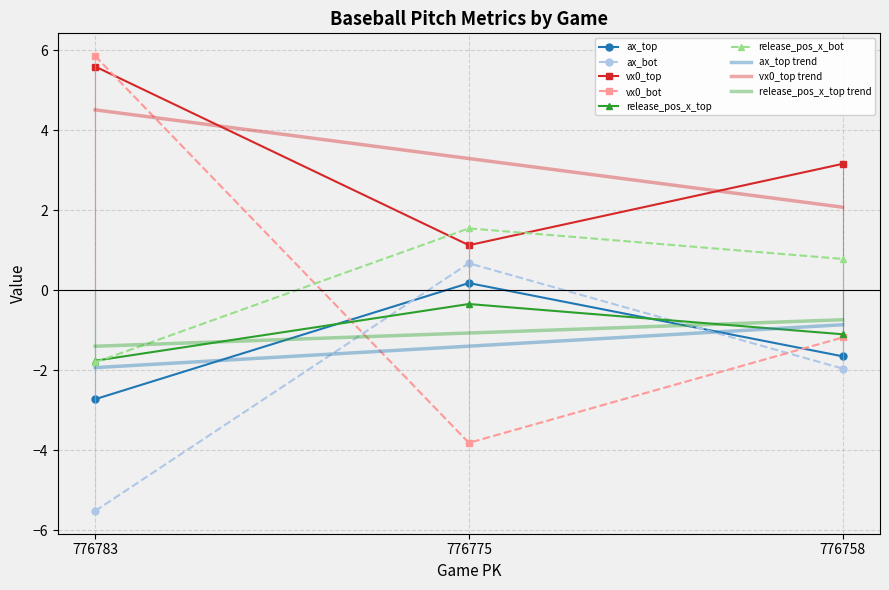

What is the value of the release_pos_x_bot point at the 1st from the left?

-1.8